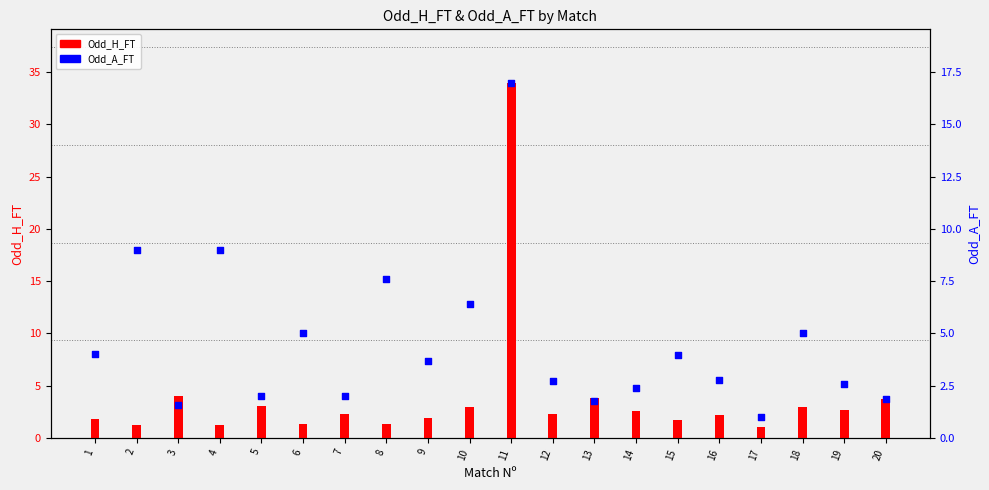

What is the total value across all series at 7?

4.3